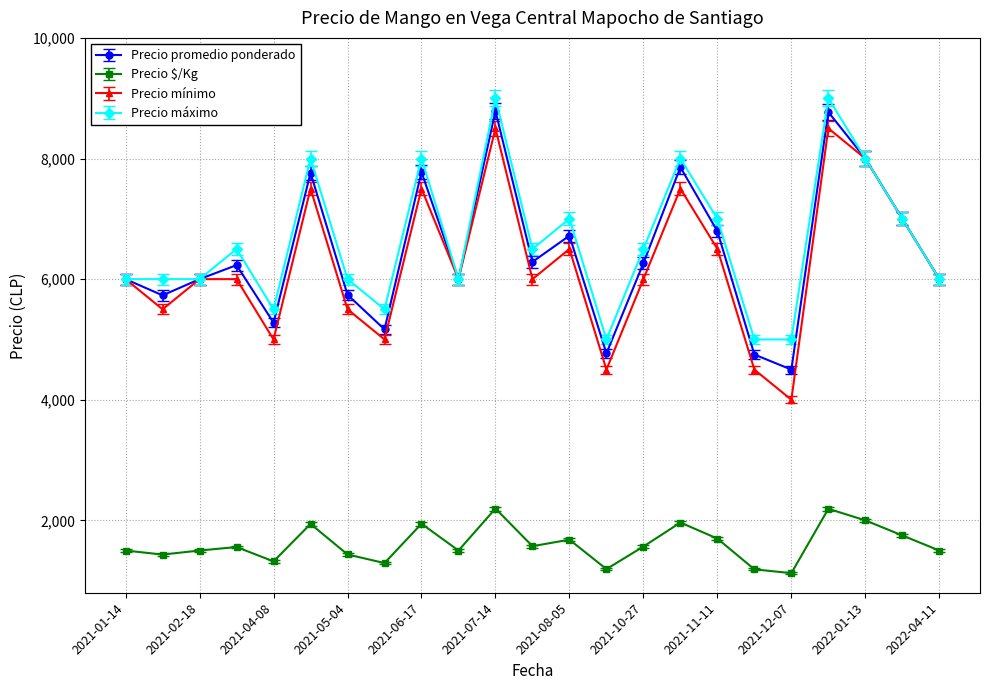

True or false: Precio $/Kg and Precio promedio ponderado intersect in this chart.

False